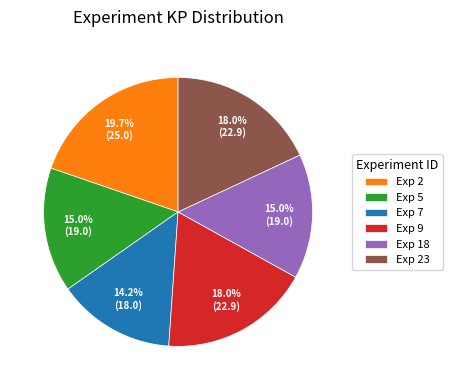

Combined, what portion of the pie is Exp 7 and Exp 18?

29.2%